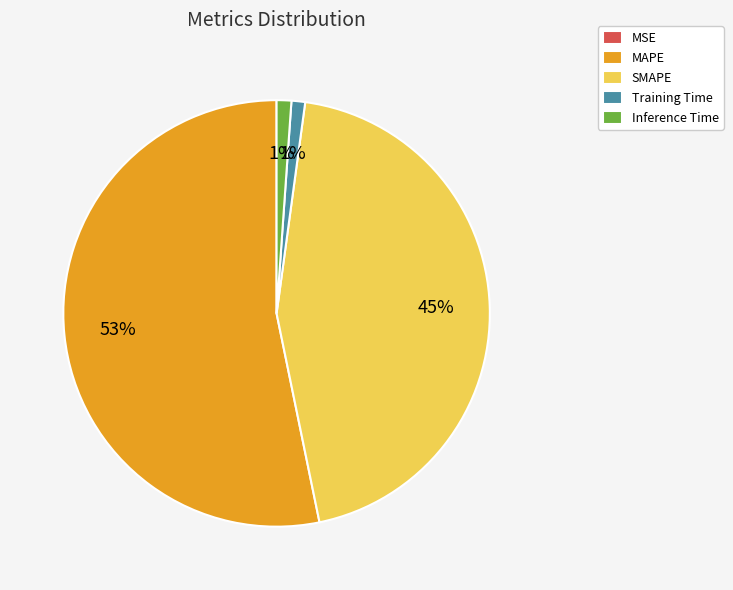

What percentage is the MAPE slice, to the nearest percent?

53%